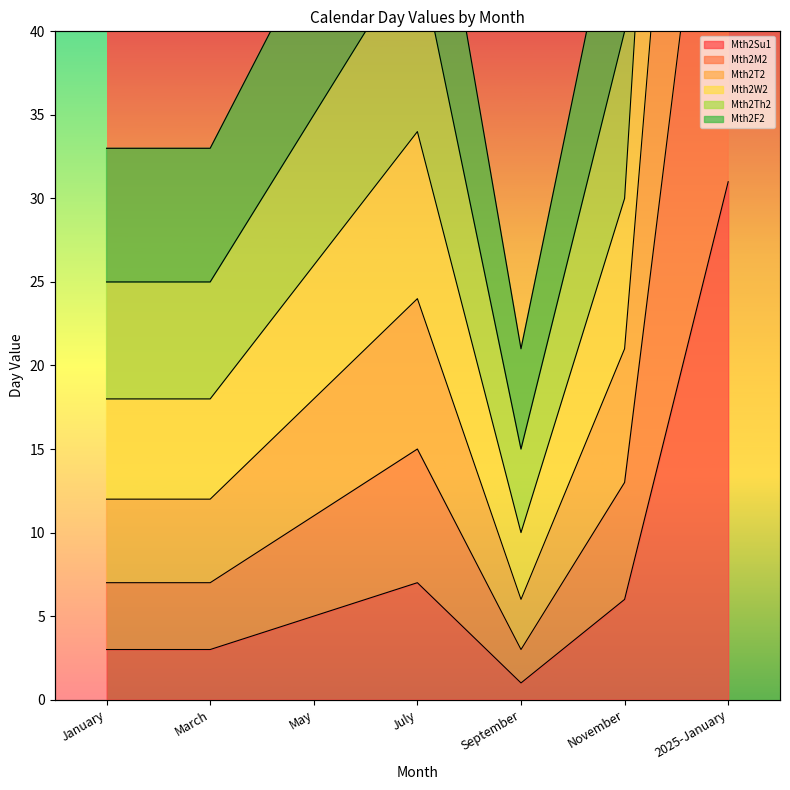

At which category does the chart reach its peak across all series?

2025-January